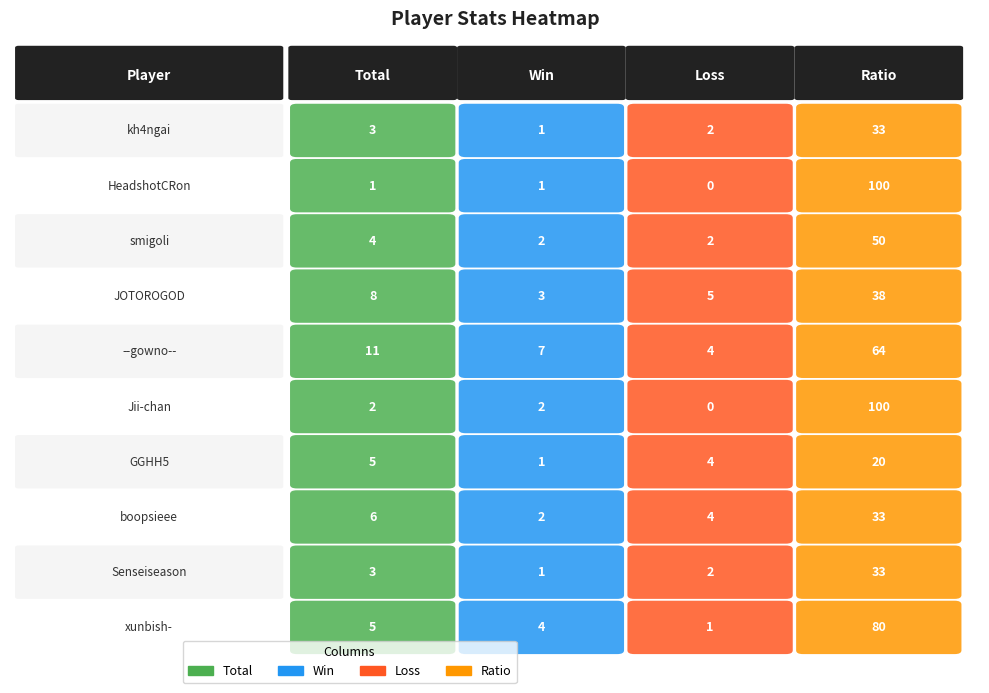

What is the total value across all series at 3?

551